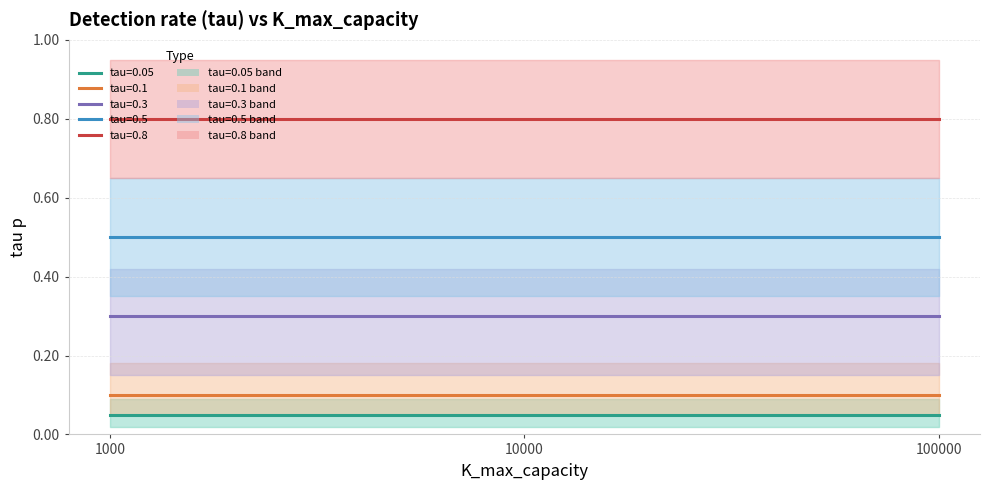

Is this an area chart (filled region under the line)?

No